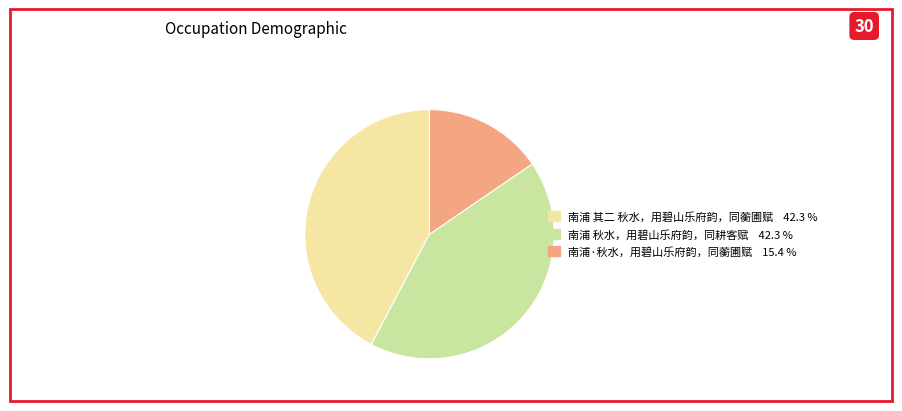

Approximately how many times larger is the value at 南浦·秋水，用碧山乐府韵，同蘅圃赋 compared to 南浦 其二 秋水，用碧山乐府韵，同蘅圃赋?

0.4